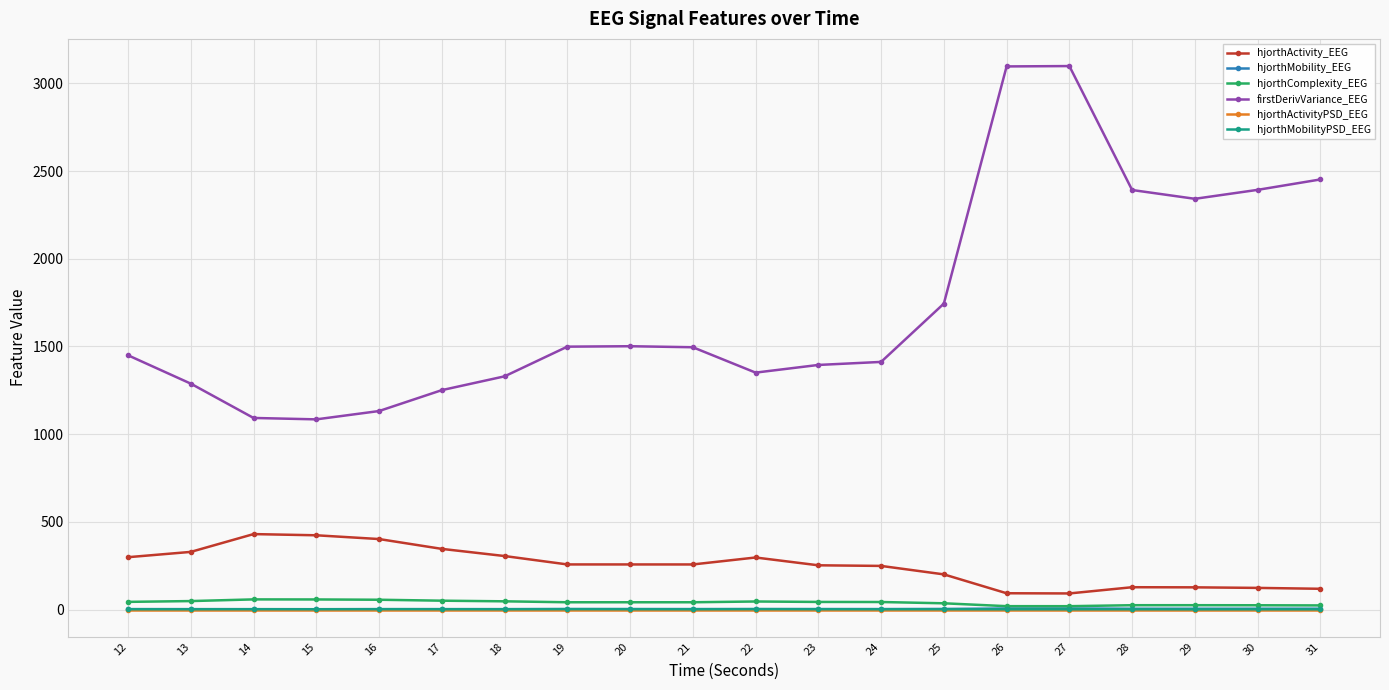

What is the sum of all hjorthMobilityPSD_EEG values?

31.4